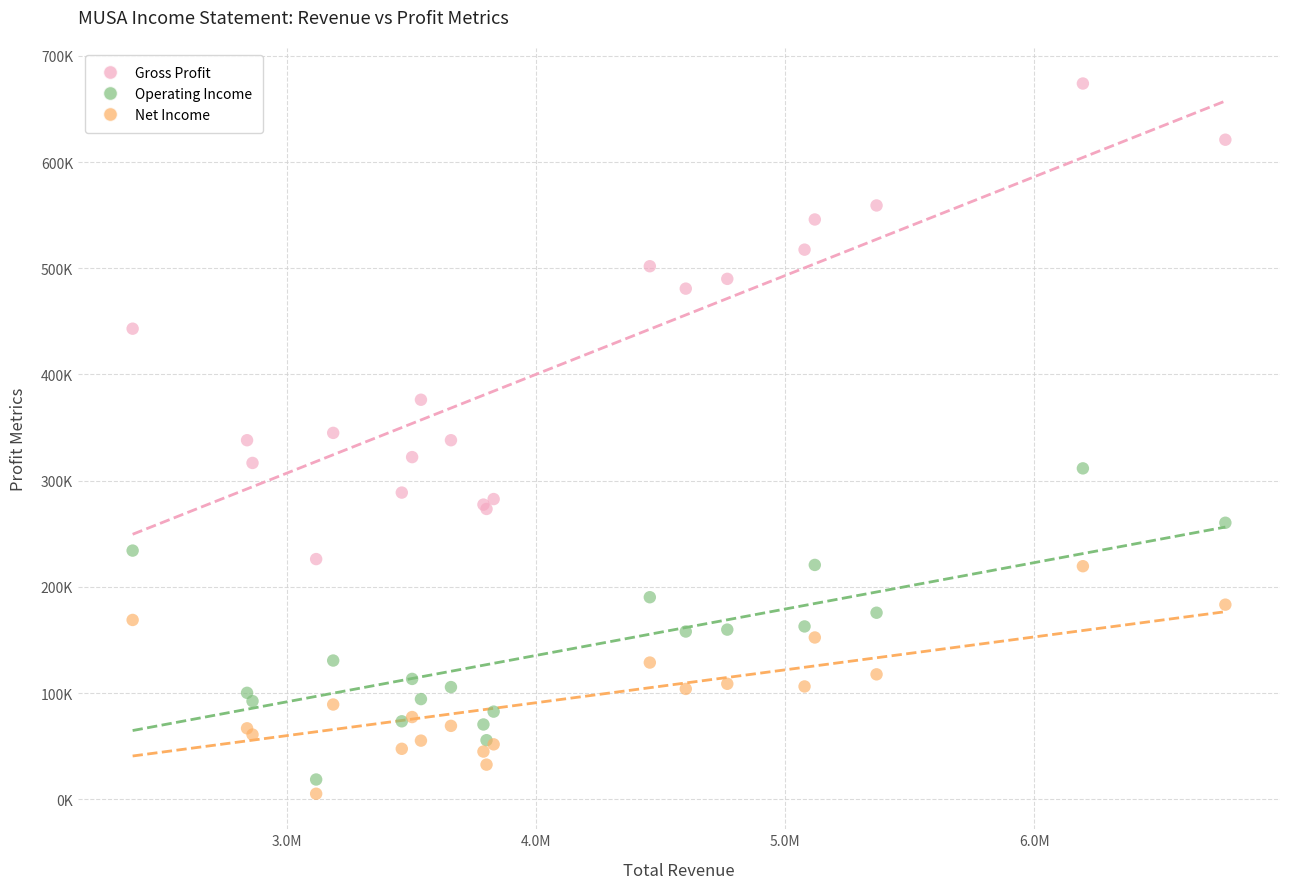

What are all the series names shown in the legend?

Gross Profit, Operating Income, Net Income